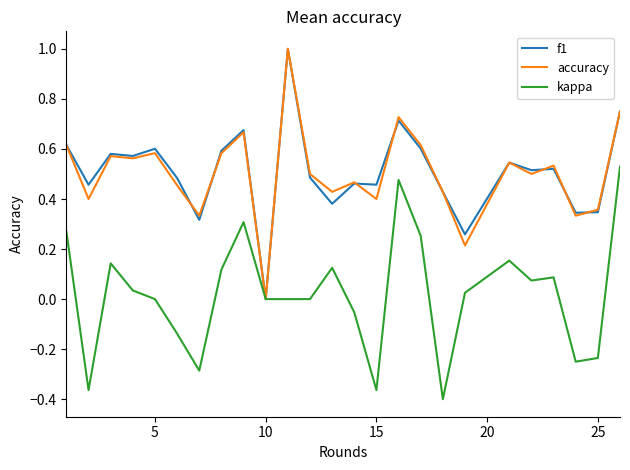

What is the maximum value for f1?

1.0